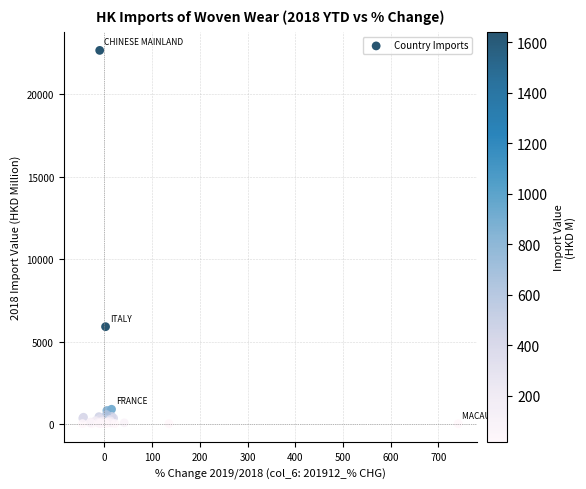

What Y value in the scatter plot is closest to 11340?

5901.1